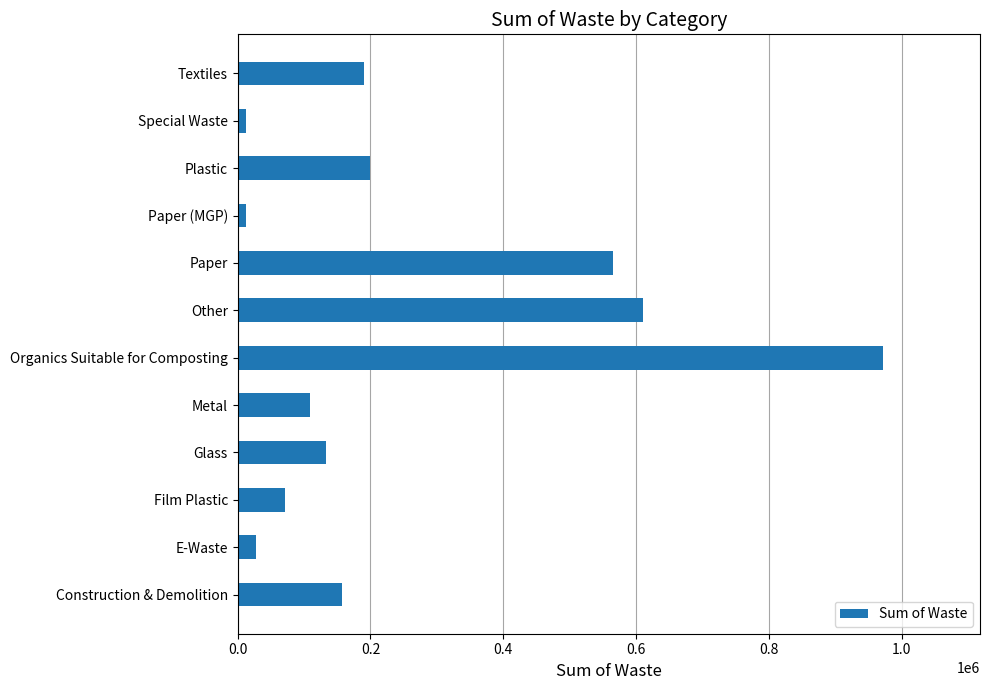

The value at Glass is 187440. True or false?

False